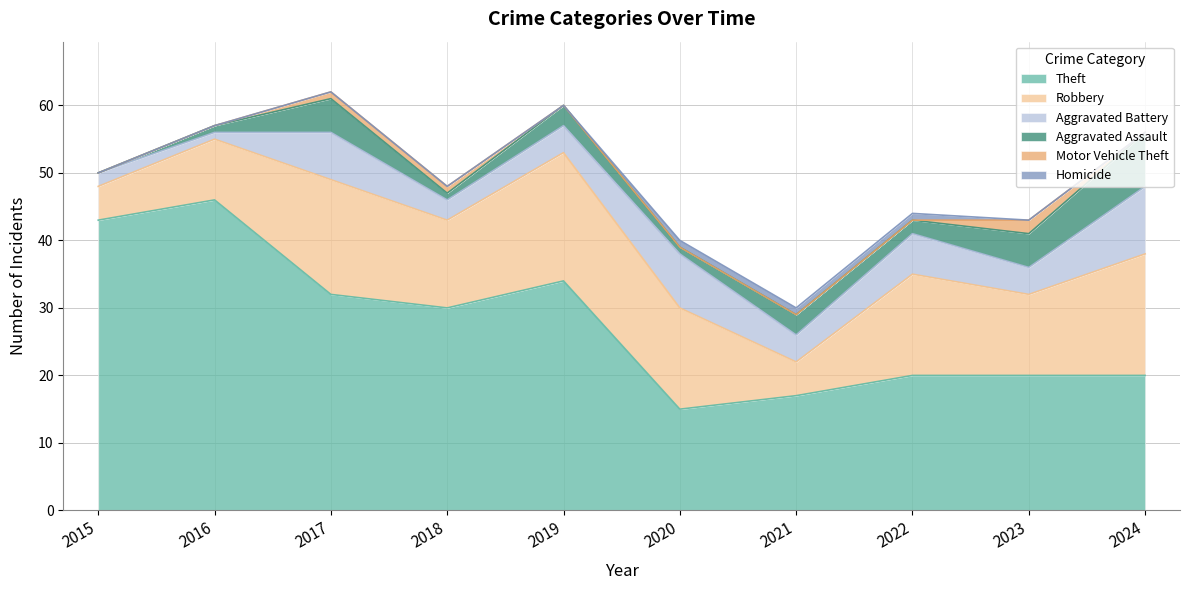

What are all the series names shown in the legend?

Theft, Robbery, Aggravated Battery, Aggravated Assault, Motor Vehicle Theft, Homicide